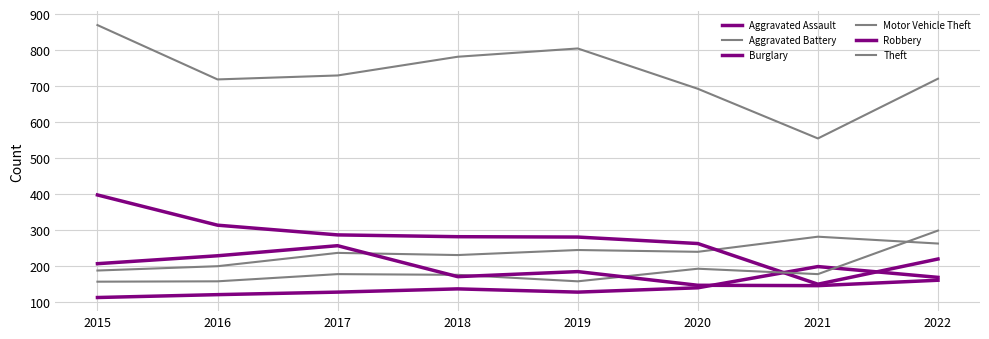

Between which two adjacent categories do Motor Vehicle Theft and Robbery first intersect?

2017 and 2018